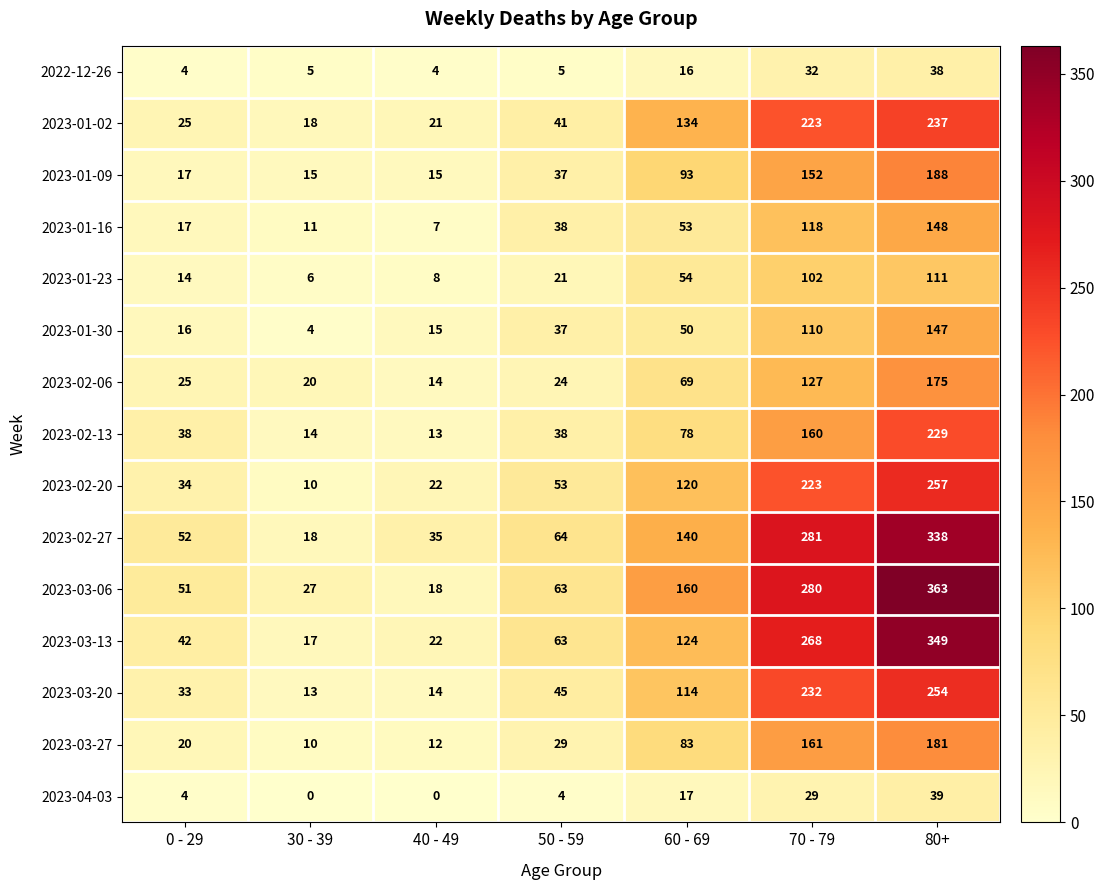

How many categories are shown in the chart?

7